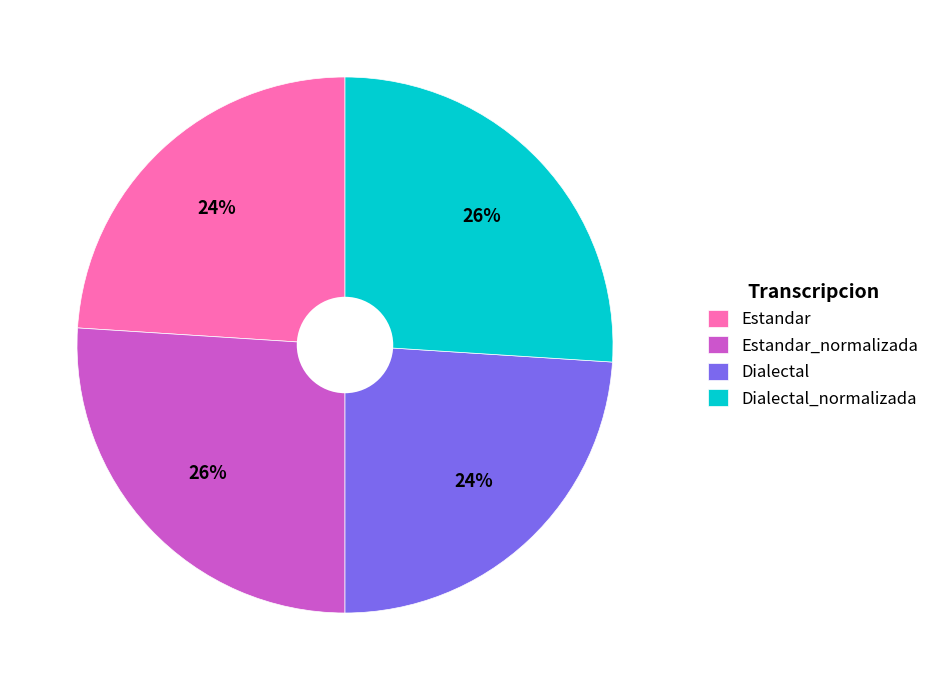

To the nearest percent, what percentage of the pie is Estandar?

24%